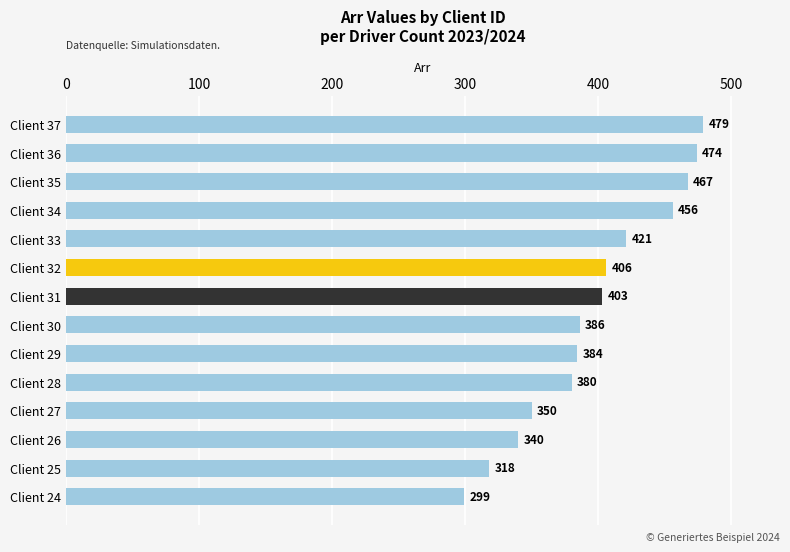

The chart shows a value of 386 at Client 30. True or false?

True